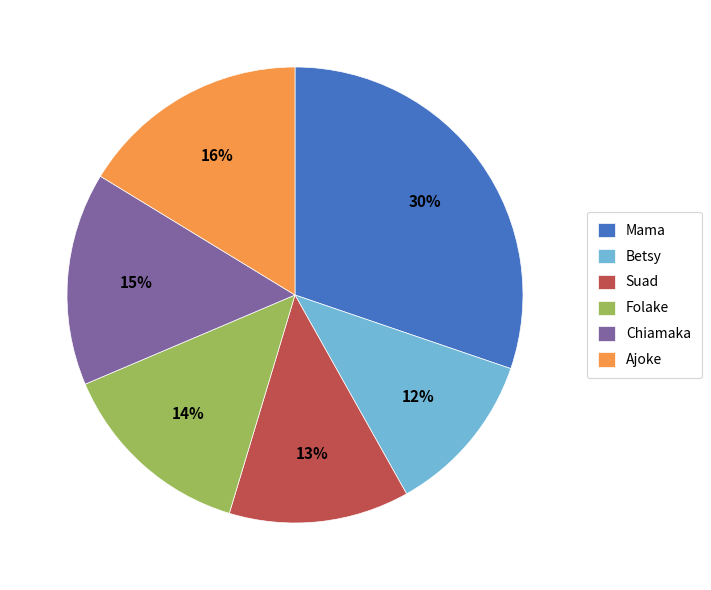

Does Mama represent more than half of the total?

No